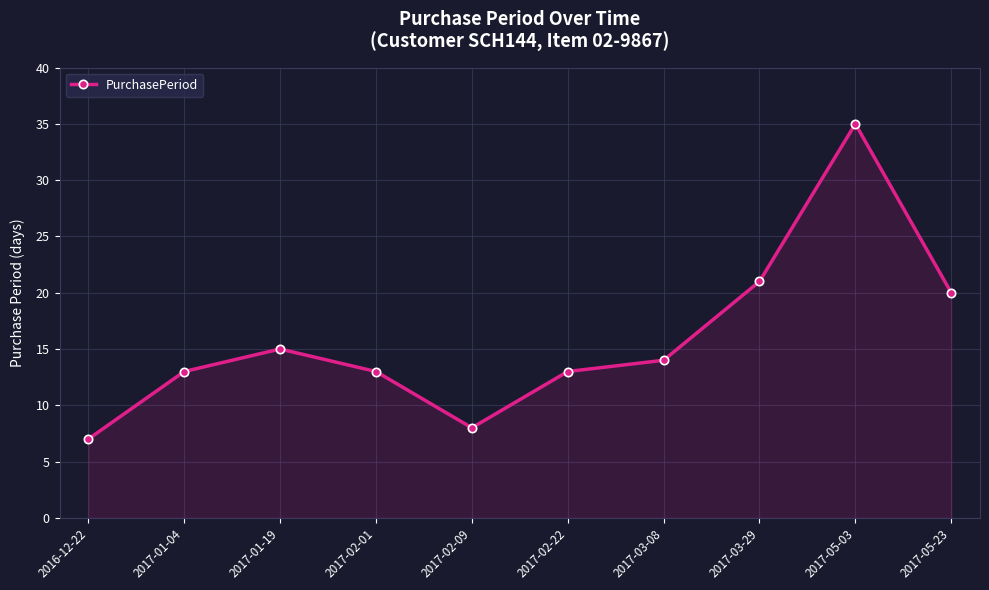

Reading left to right, transcribe all the data shown in this chart.

2016-12-22=7	2017-01-04=13	2017-01-19=15	2017-02-01=13	2017-02-09=8	2017-02-22=13	2017-03-08=14	2017-03-29=21	2017-05-03=35	2017-05-23=20